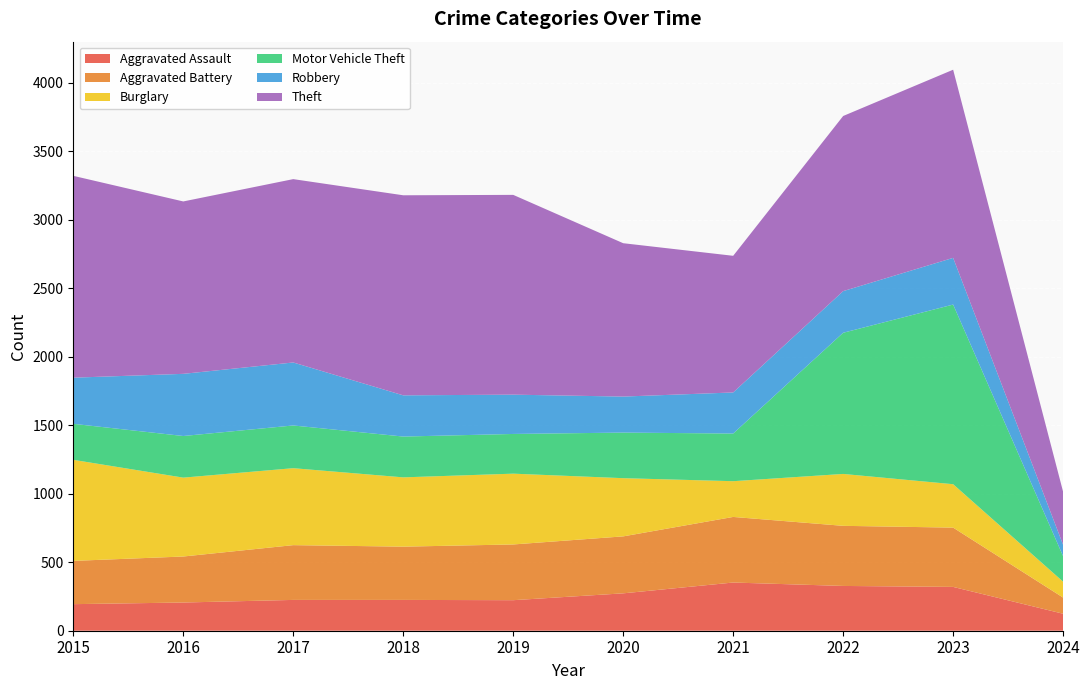

Reading left to right, what are all the values shown in this chart?

Aggravated Assault: 2015=194	2016=206	2017=225	2018=225	2019=223	2020=273	2021=352	2022=327	2023=320	2024=124
Aggravated Battery: 2015=316	2016=336	2017=400	2018=389	2019=407	2020=416	2021=479	2022=439	2023=433	2024=118
Burglary: 2015=738	2016=576	2017=562	2018=506	2019=517	2020=425	2021=261	2022=379	2023=317	2024=116
Motor Vehicle Theft: 2015=263	2016=304	2017=312	2018=298	2019=290	2020=333	2021=348	2022=1031	2023=1312	2024=186
Robbery: 2015=337	2016=454	2017=460	2018=301	2019=287	2020=263	2021=300	2022=304	2023=341	2024=83
Theft: 2015=1474	2016=1259	2017=1339	2018=1461	2019=1459	2020=1120	2021=998	2022=1279	2023=1374	2024=387